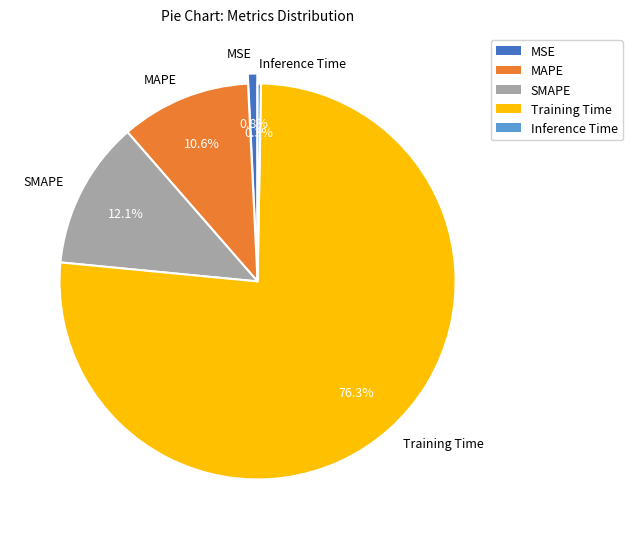

Which slice represents more than half of the pie?

Training Time